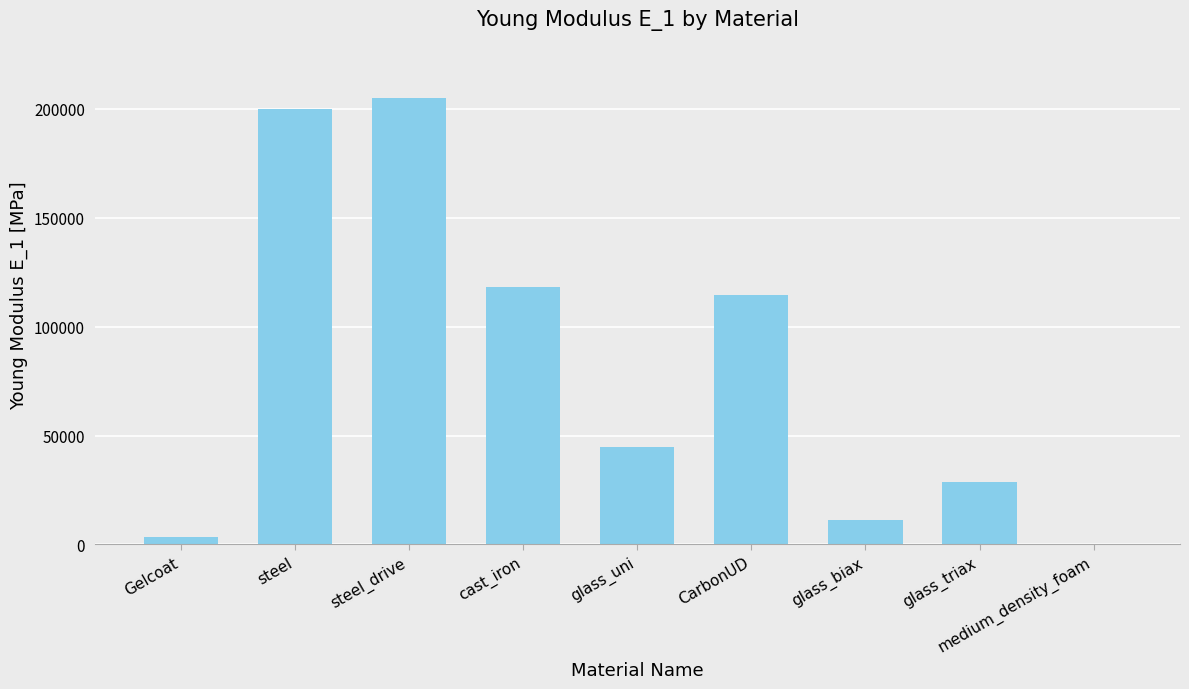

What is the sum of the values at CarbonUD and glass_triax?

143200.0